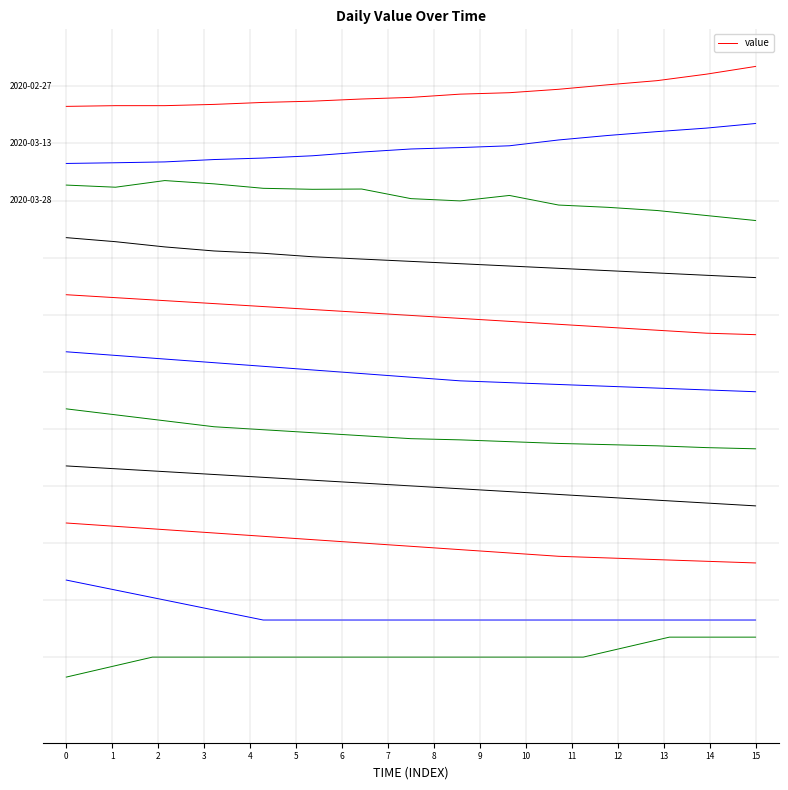

What is the sum of all values?

-1.9